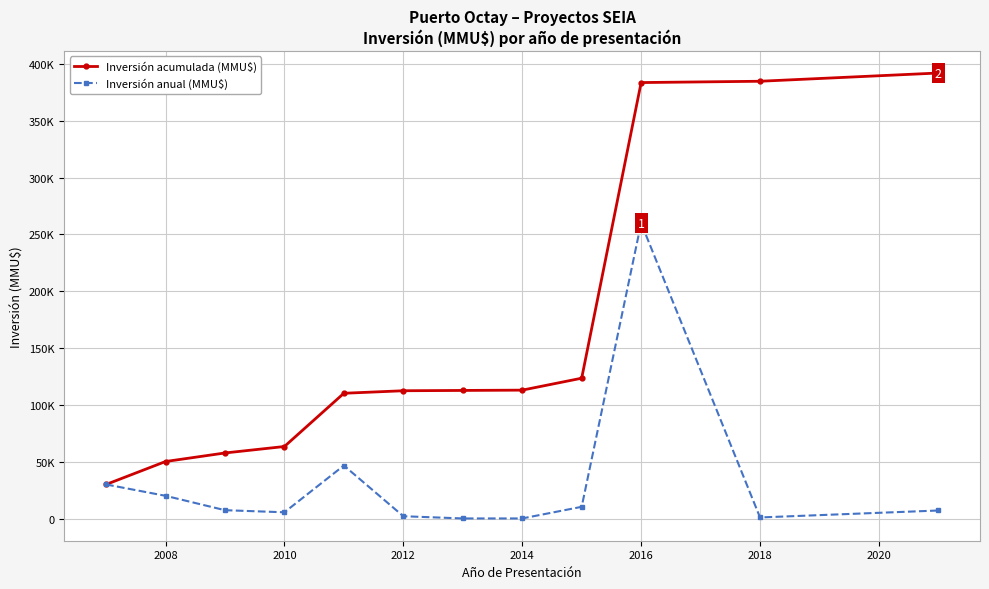

Is this an area chart (filled region under the line)?

No